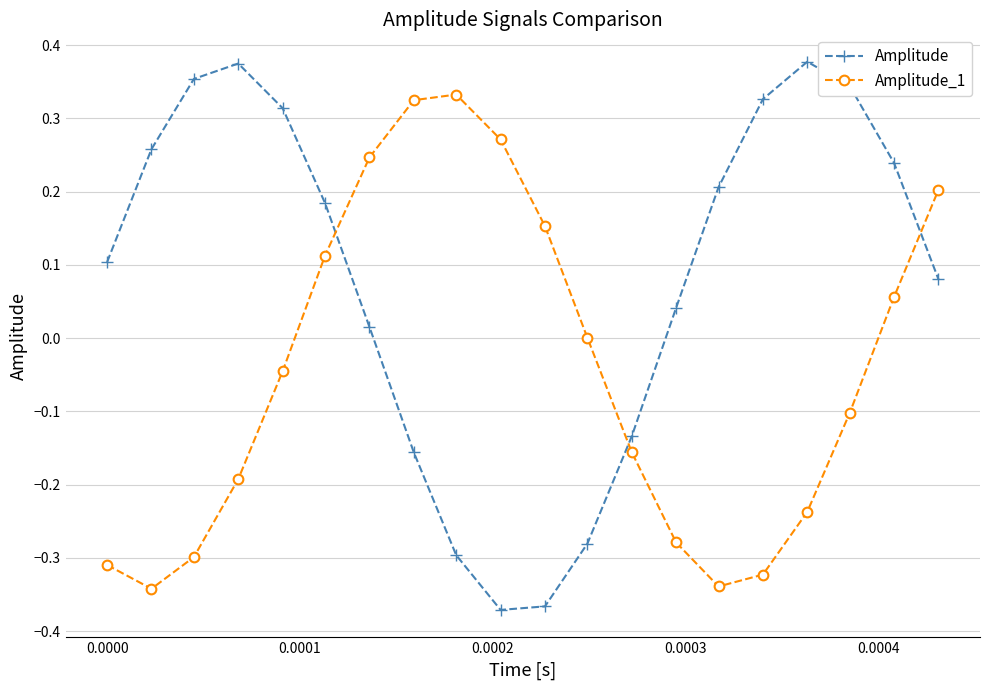

Rank the series by their average value, from lowest to highest.

Amplitude_1, Amplitude